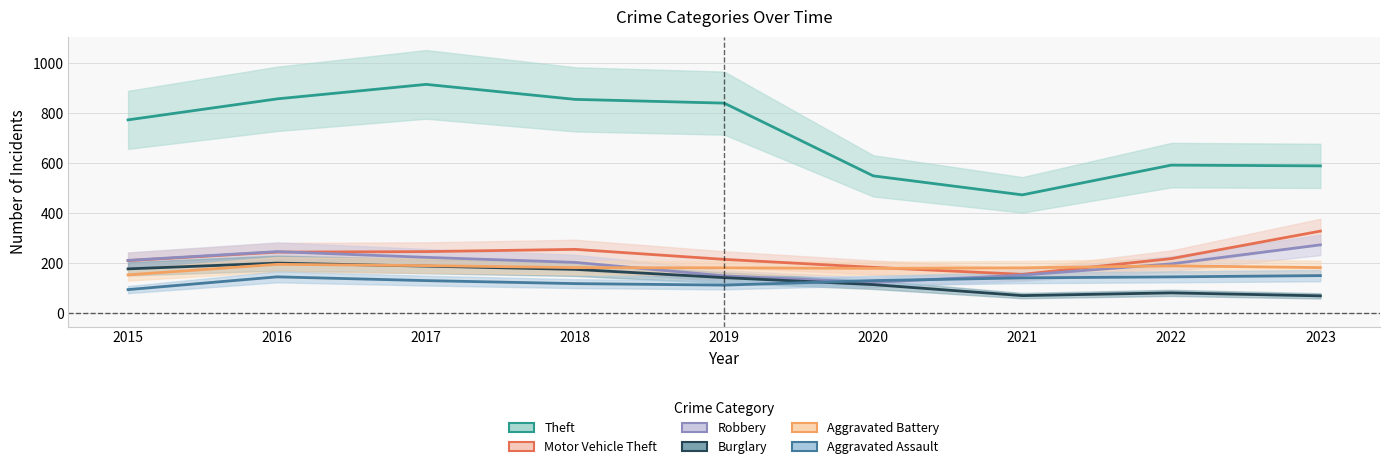

What is the difference between the Motor Vehicle Theft values at 2018 and 2020?

72